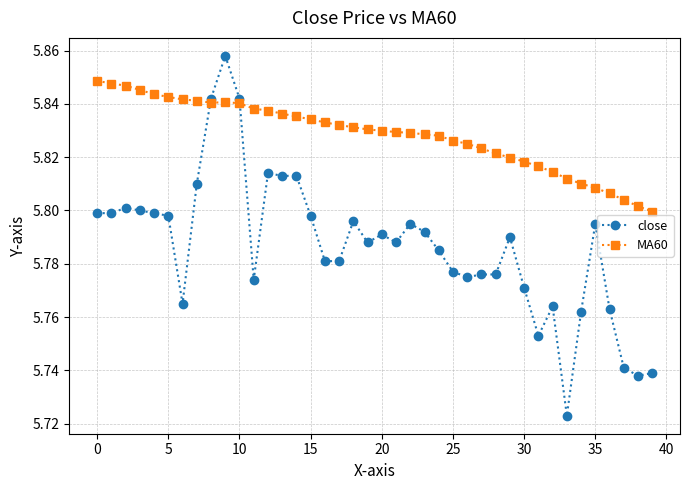

Count the close values in the range 5 to 6.

40